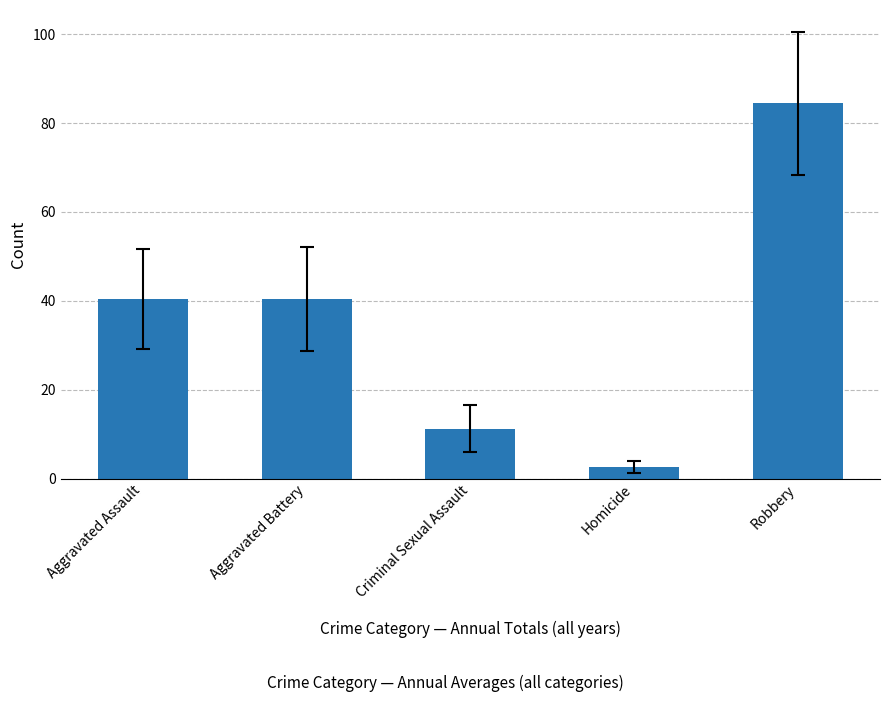

Approximately how many times larger is the value at Homicide compared to Aggravated Assault?

0.1